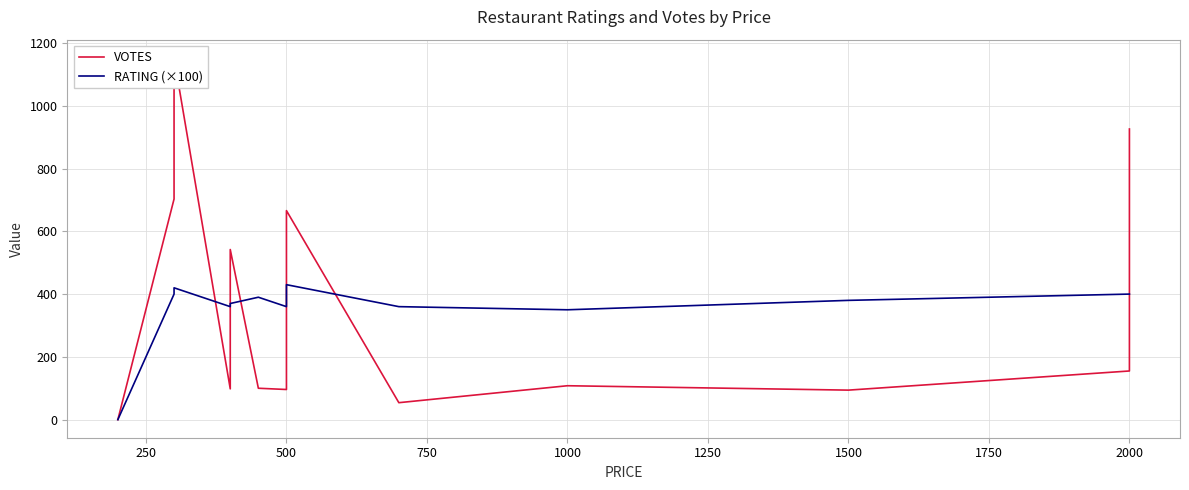

How many interior local peaks does the VOTES series have?

4